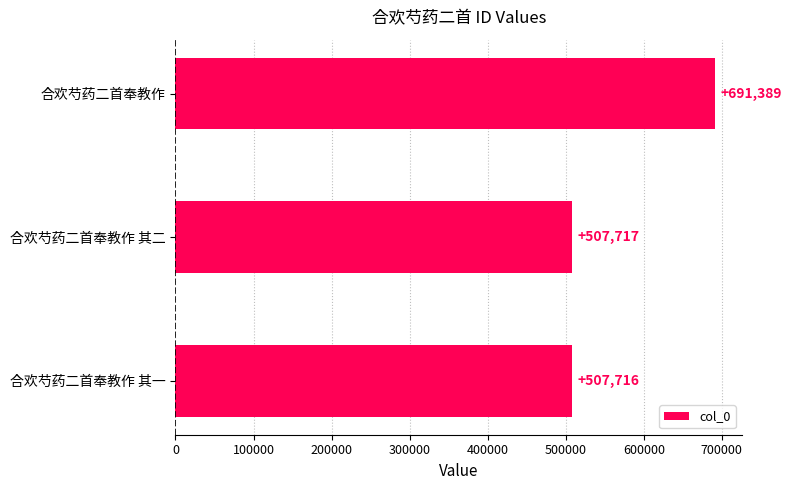

The value at 合欢芍药二首奉教作 其一 is 887617. True or false?

False